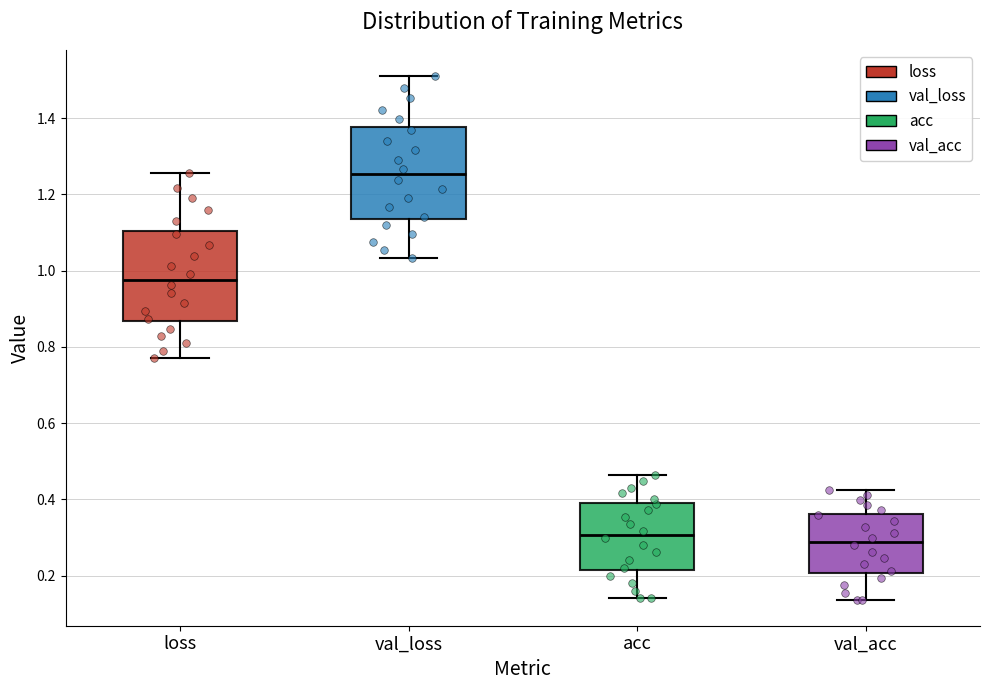

Where does the upper whisker of the box for loss end on the y-axis? The values are not printed on the chart, so give them approximately, as read against the axis.

1.26